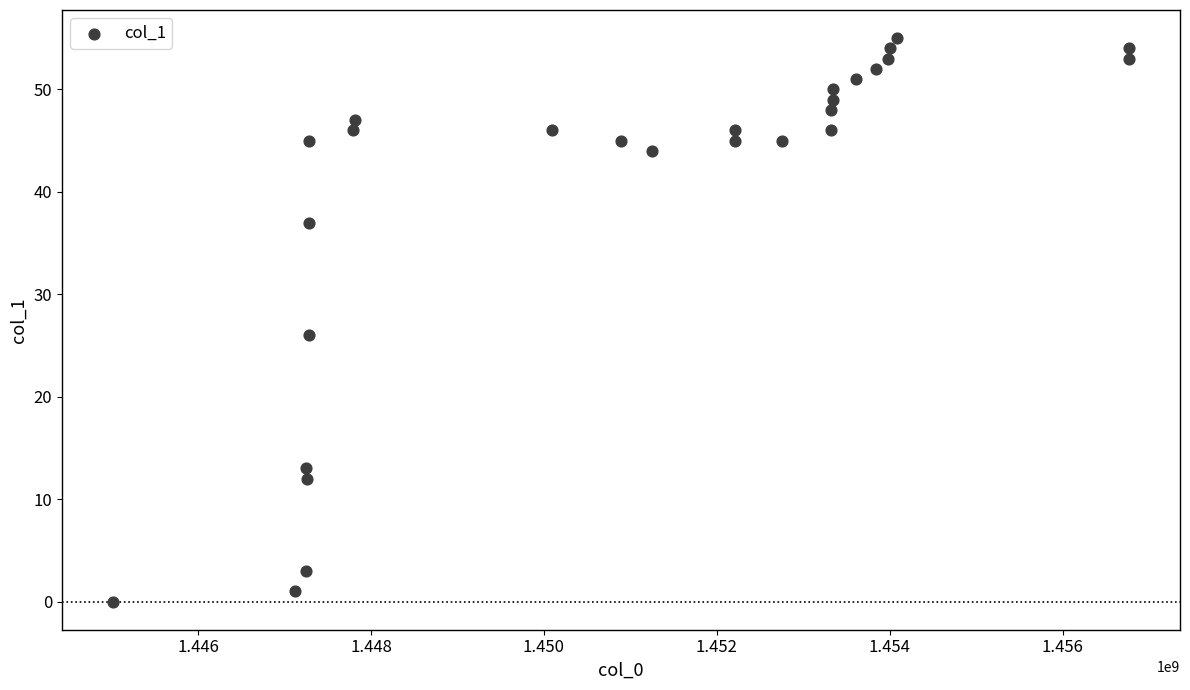

What Y value in the scatter plot is closest to 27?

26